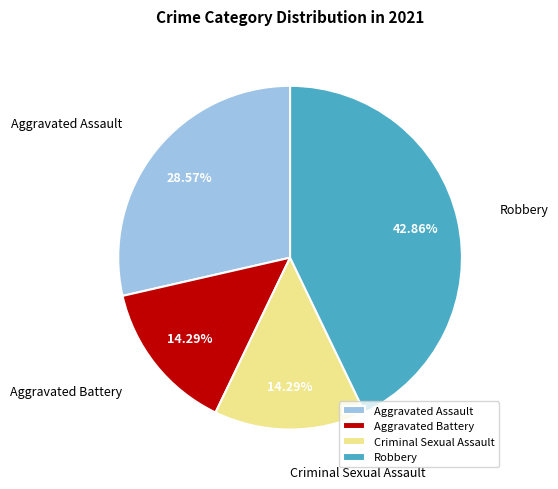

What is the ratio of the value at Criminal Sexual Assault to the value at Aggravated Assault?

0.5